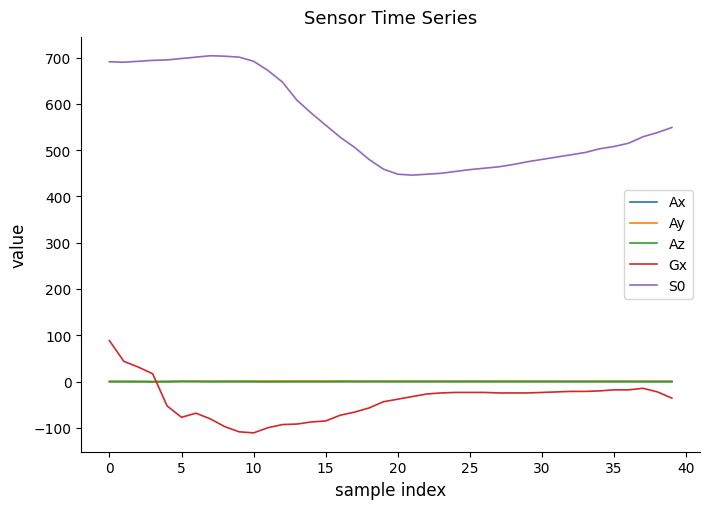

What is the minimum value shown in the chart?

-110.9